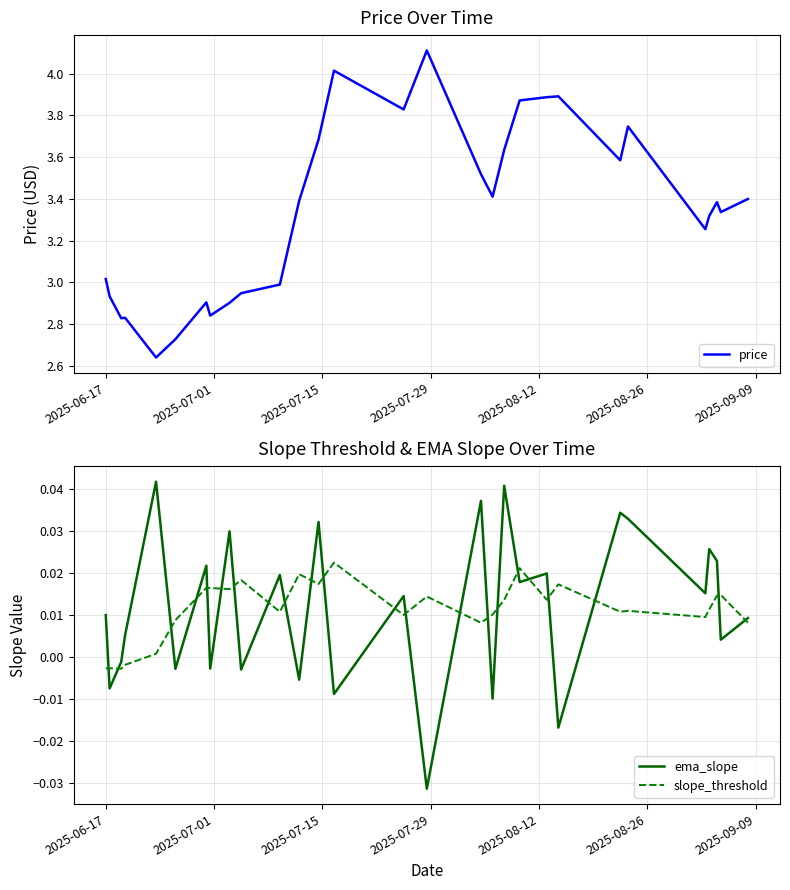

Reading left to right, list all the values displayed in this chart.

price: 3.0	2.9	2.8	2.8	2.6	2.7	2.9	2.8	2.9	2.9	3.0	3.4	3.7	4.0	3.8	4.1	3.5	3.4	3.6	3.9	3.9	3.9	3.6	3.7	3.3	3.3	3.4	3.3	3.4
ema_slope: 0.0	-0.0	-0.0	0.0	0.0	-0.0	0.0	-0.0	0.0	-0.0	0.0	-0.0	0.0	-0.0	0.0	-0.0	0.0	-0.0	0.0	0.0	0.0	-0.0	0.0	0.0	0.0	0.0	0.0	0.0	0.0
slope_threshold: -0.0	-0.0	-0.0	-0.0	0.0	0.0	0.0	0.0	0.0	0.0	0.0	0.0	0.0	0.0	0.0	0.0	0.0	0.0	0.0	0.0	0.0	0.0	0.0	0.0	0.0	0.0	0.0	0.0	0.0